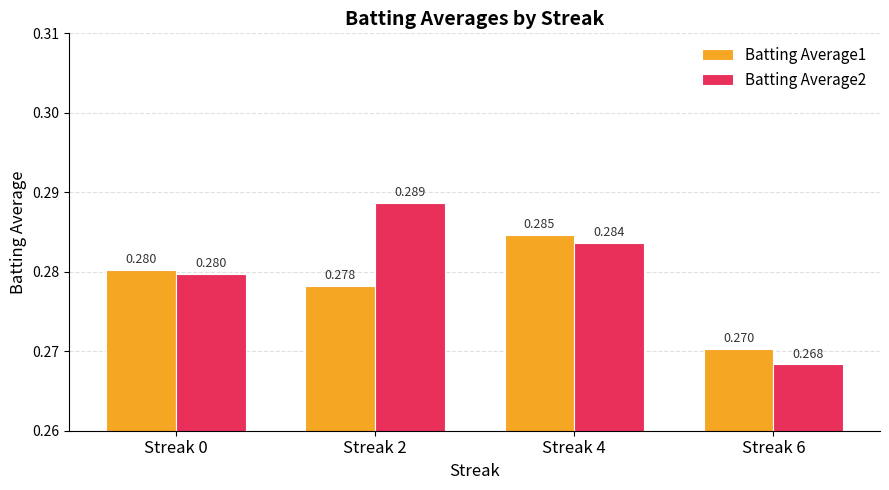

What is the sum of all Batting Average1 values?

1.1